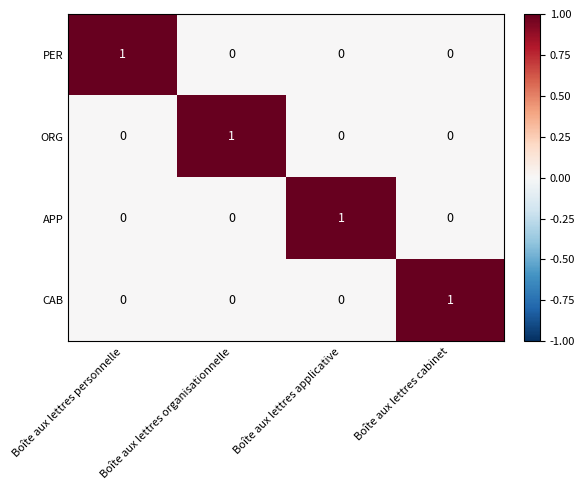

Is it true that ORG equals 0 at Boîte aux lettres cabinet?

True